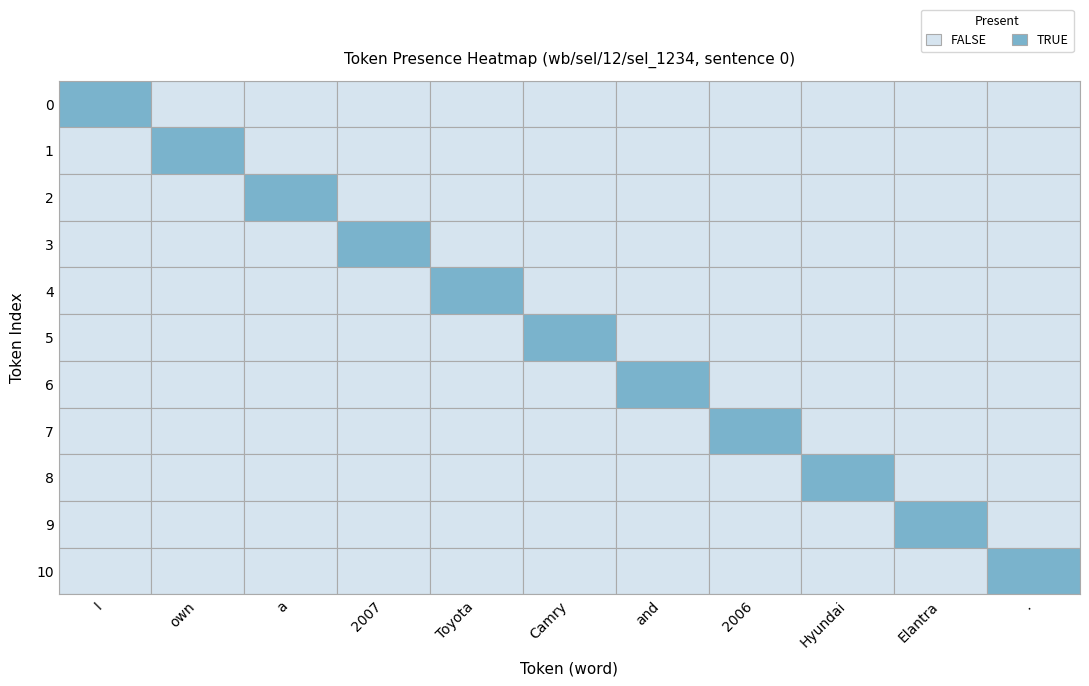

Which series has the largest range (max minus min)?

I